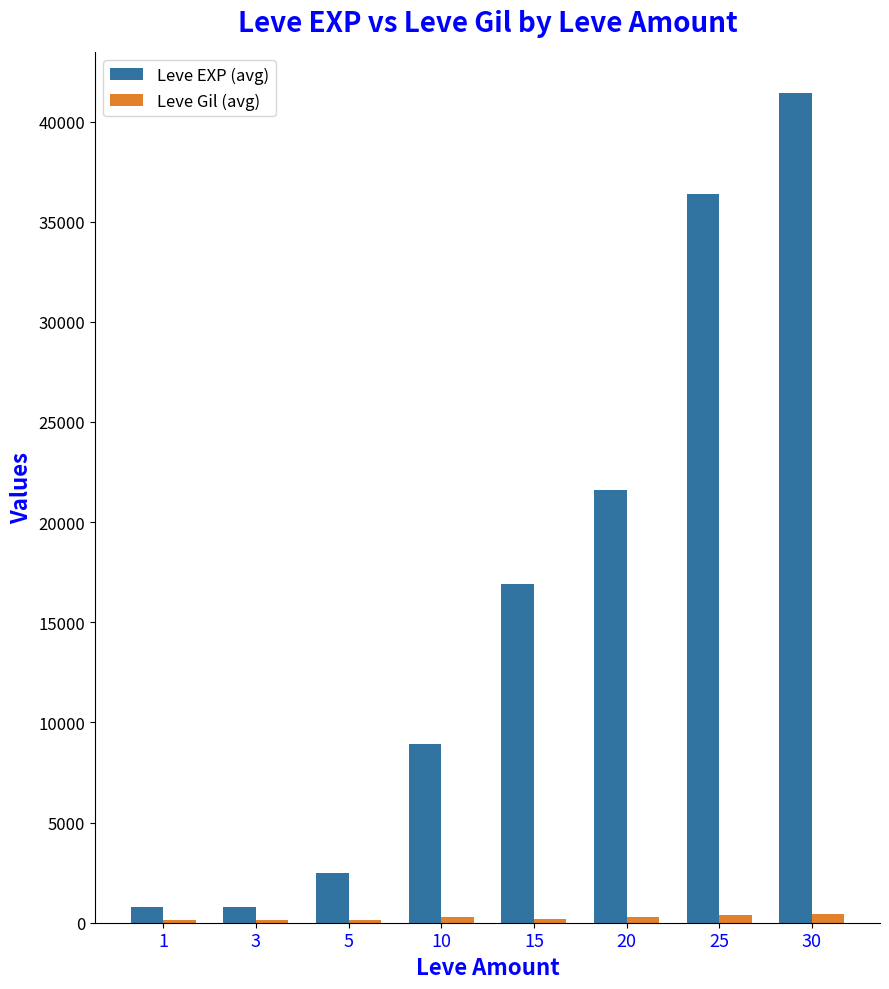

The value of Leve EXP (avg) at 10 is 13763. True or false?

False